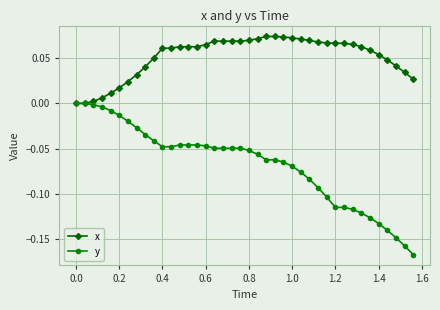

Does the chart display data point markers on the line(s)?

Yes